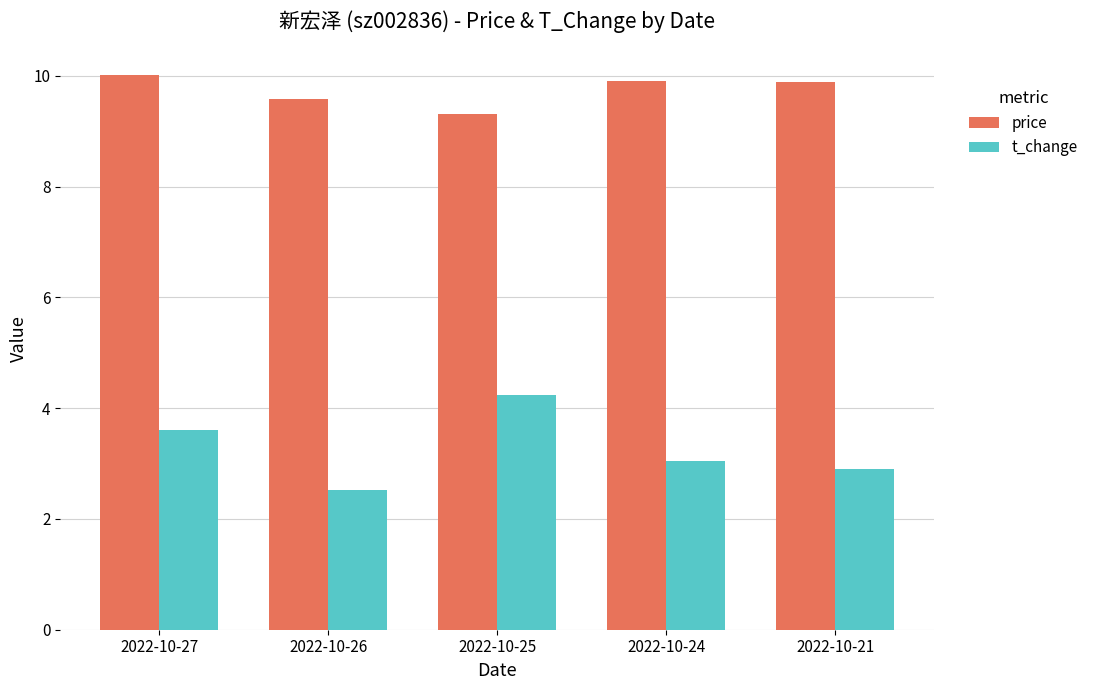

Which category has the highest value in the price series?

2022-10-27